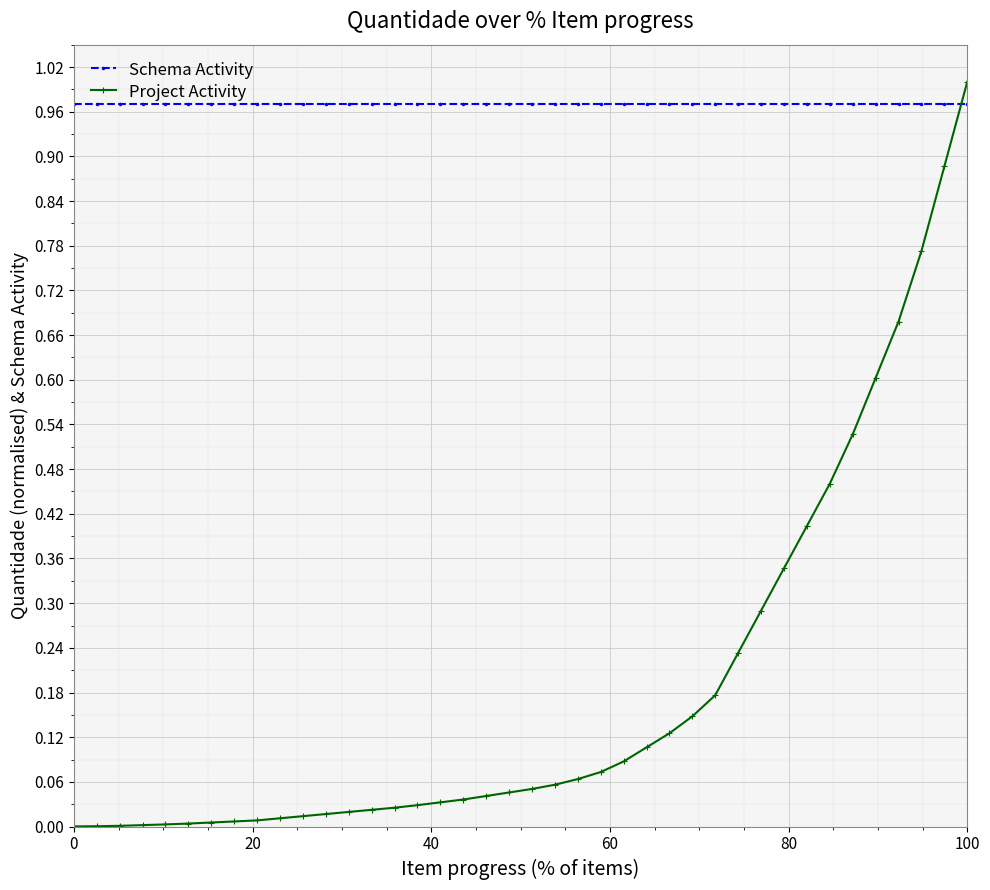

List the series in order of their peak value, highest first.

Project Activity, Schema Activity